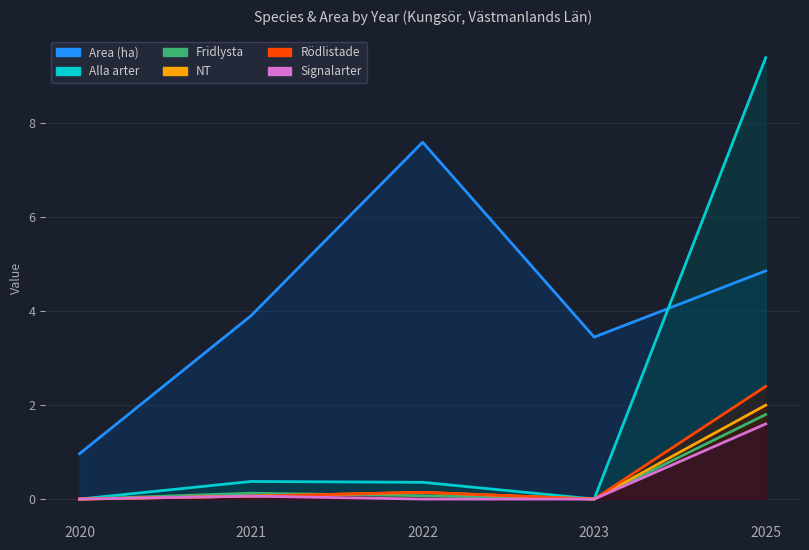

Reading left to right, what are all the values shown in this chart?

Area (ha): 2020=1.0	2021=3.9	2022=7.6	2023=3.5	2025=4.9
Alla arter: 2020=0.0	2021=0.4	2022=0.4	2023=0.0	2025=9.4
Fridlysta: 2020=0.0	2021=0.1	2022=0.1	2023=0.0	2025=1.8
NT: 2020=0.0	2021=0.1	2022=0.1	2023=0.0	2025=2.0
Rödlistade: 2020=0.0	2021=0.1	2022=0.1	2023=0.0	2025=2.4
Signalarter: 2020=0.0	2021=0.1	2022=0.0	2023=0.0	2025=1.6